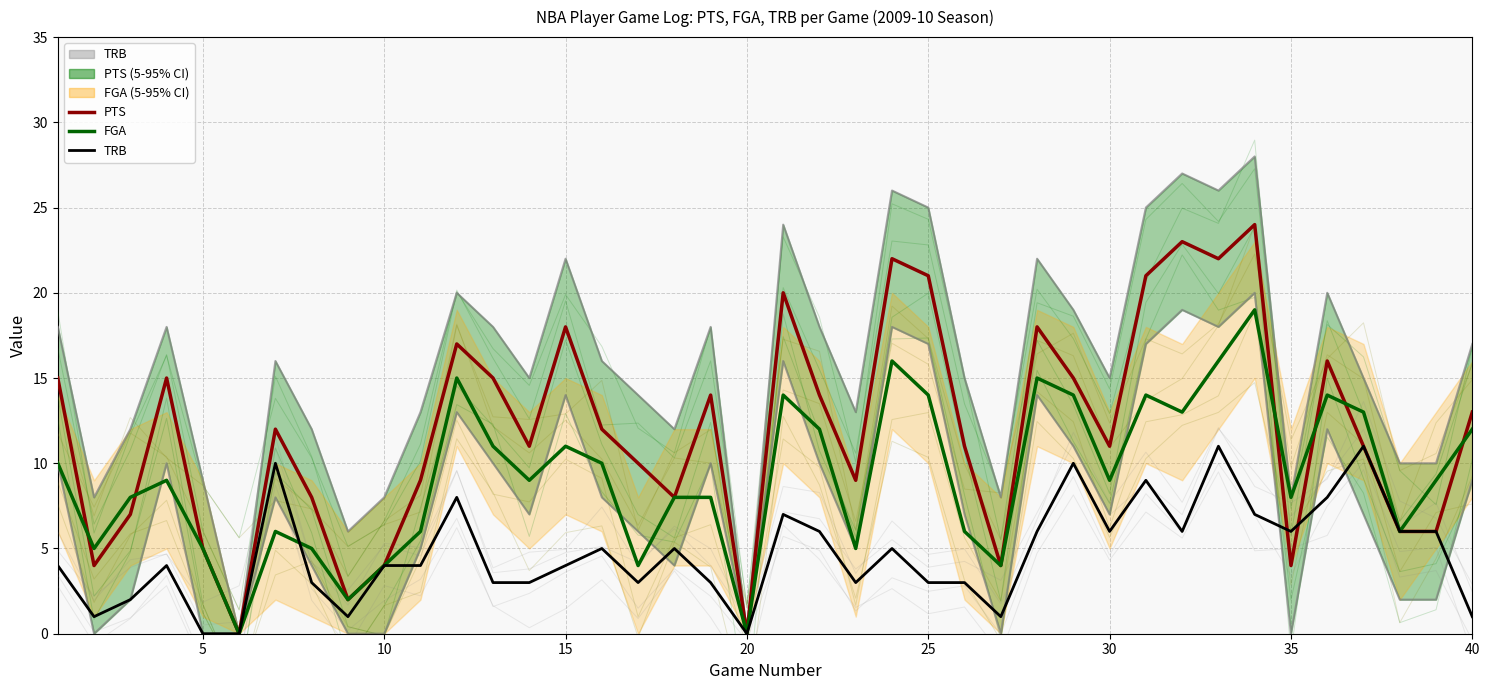

Reading right to left, transcribe all the data shown in this chart.

PTS: 13	6	6	11	16	4	24	22	23	21	11	15	18	4	11	21	22	9	14	20	0	14	8	10	12	18	11	15	17	9	4	2	8	12	0	5	15	7	4	15
FGA: 12	9	6	13	14	8	19	16	13	14	9	14	15	4	6	14	16	5	12	14	0	8	8	4	10	11	9	11	15	6	4	2	5	6	0	5	9	8	5	10
TRB: 1	6	6	11	8	6	7	11	6	9	6	10	6	1	3	3	5	3	6	7	0	3	5	3	5	4	3	3	8	4	4	1	3	10	0	0	4	2	1	4